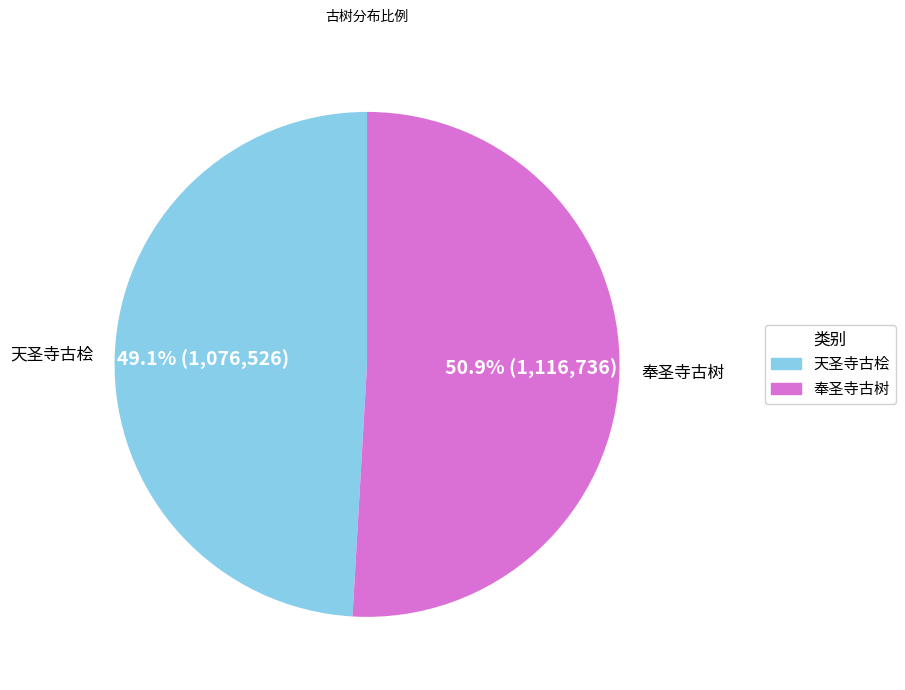

Does 奉圣寺古树 account for over 50% of the chart?

Yes